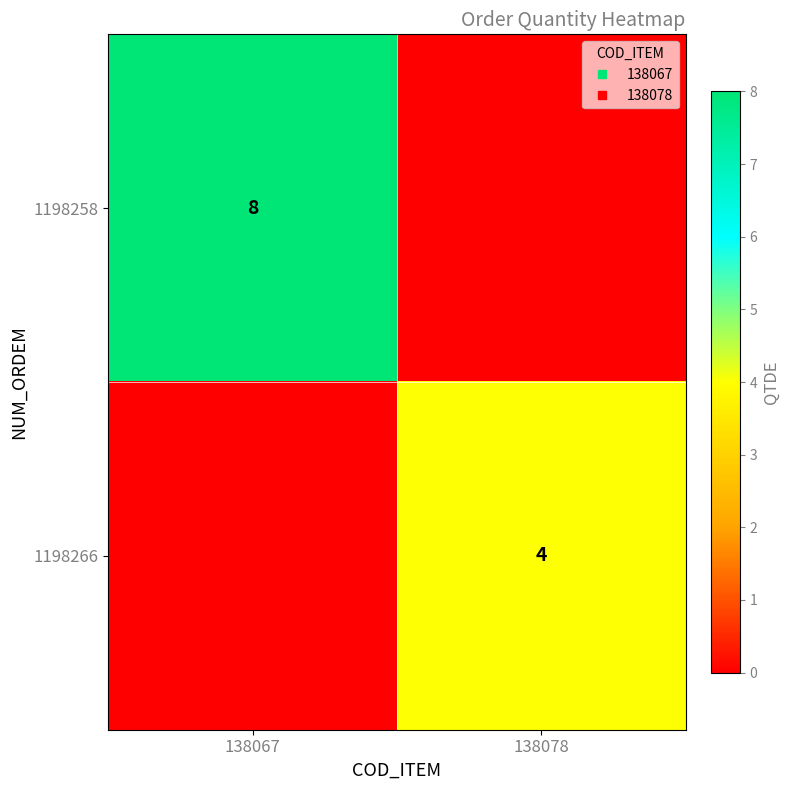

The value of 1198258 at 138078 is 5. True or false?

False